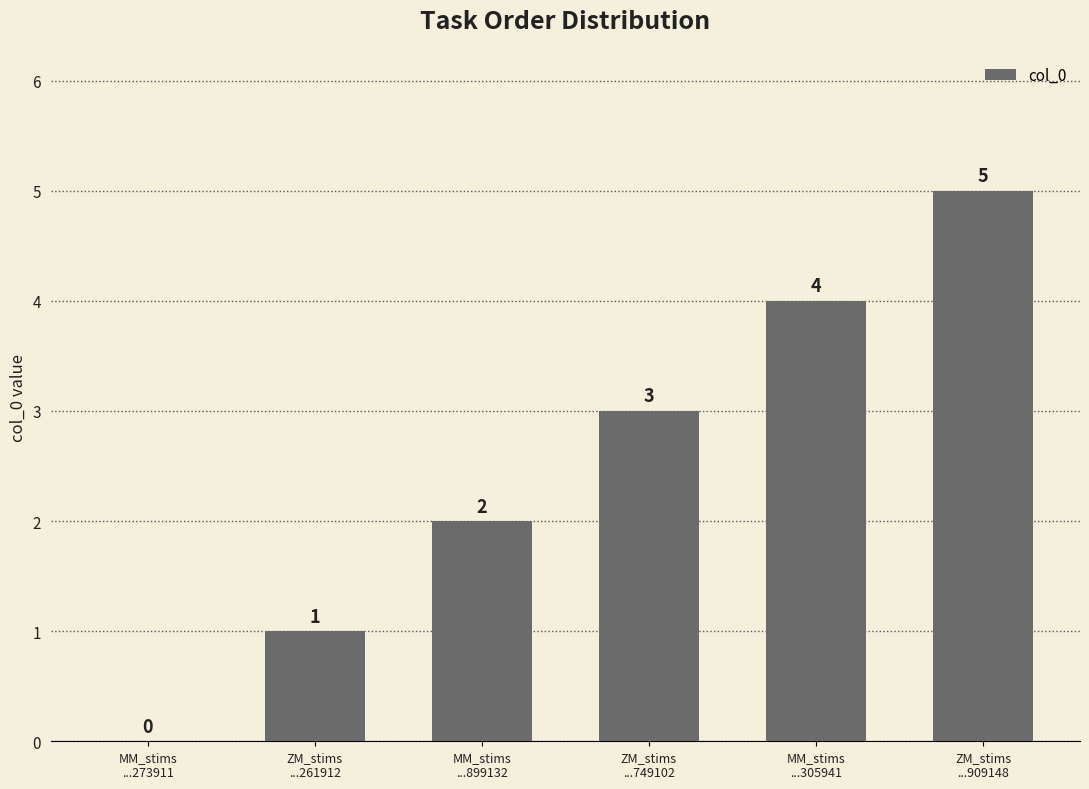

What is the greatest value displayed?

5